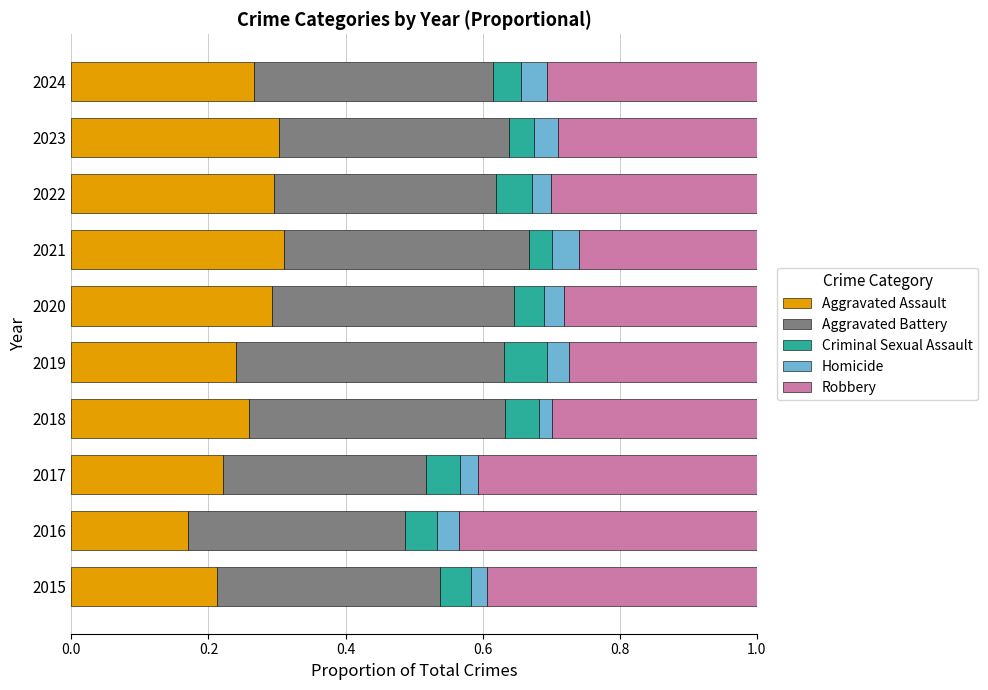

What is the total value across all series at 2019?

1.0